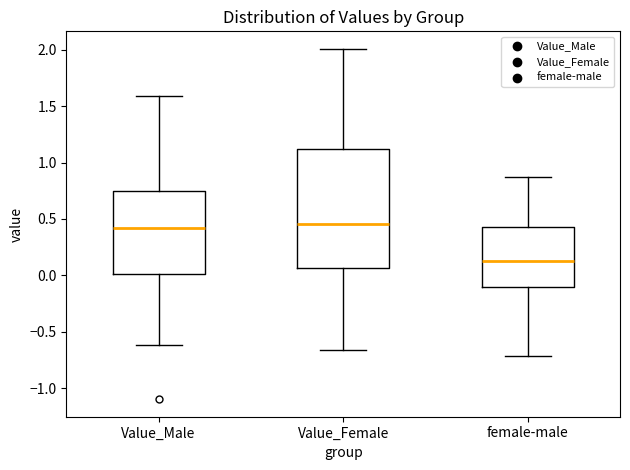

Reading left to right, read every box against the y-axis: the position of its median line, the range the box covers, and the ends of its whiskers. The values are not printed on the chart, so give them approximately, as read against the axis.

Value_Male: median 0.40, box 0.00 to 0.75, whiskers -0.60 to 1.60
Value_Female: median 0.45, box 0.05 to 1.10, whiskers -0.65 to 2.00
female-male: median 0.10, box -0.10 to 0.45, whiskers -0.70 to 0.85